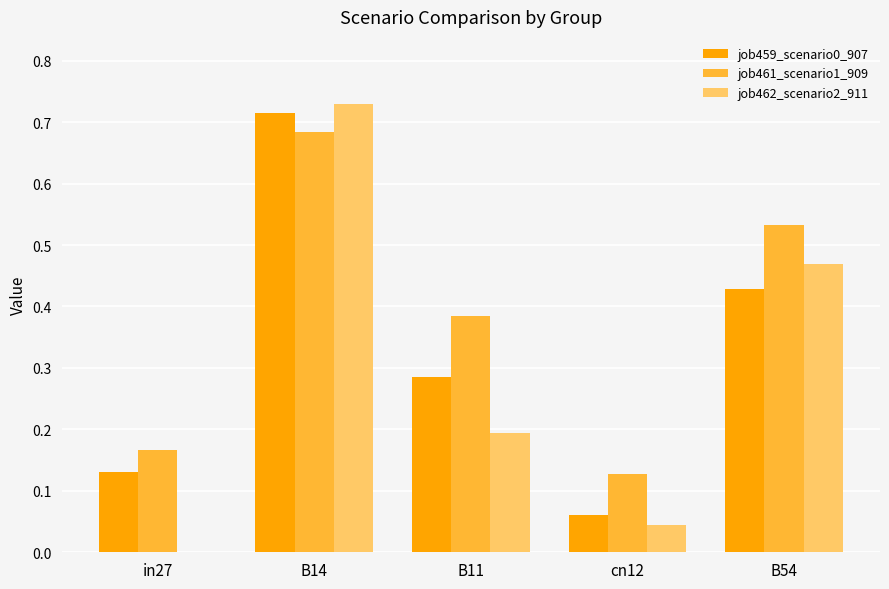

What is the sum of all job461_scenario1_909 values?

1.9